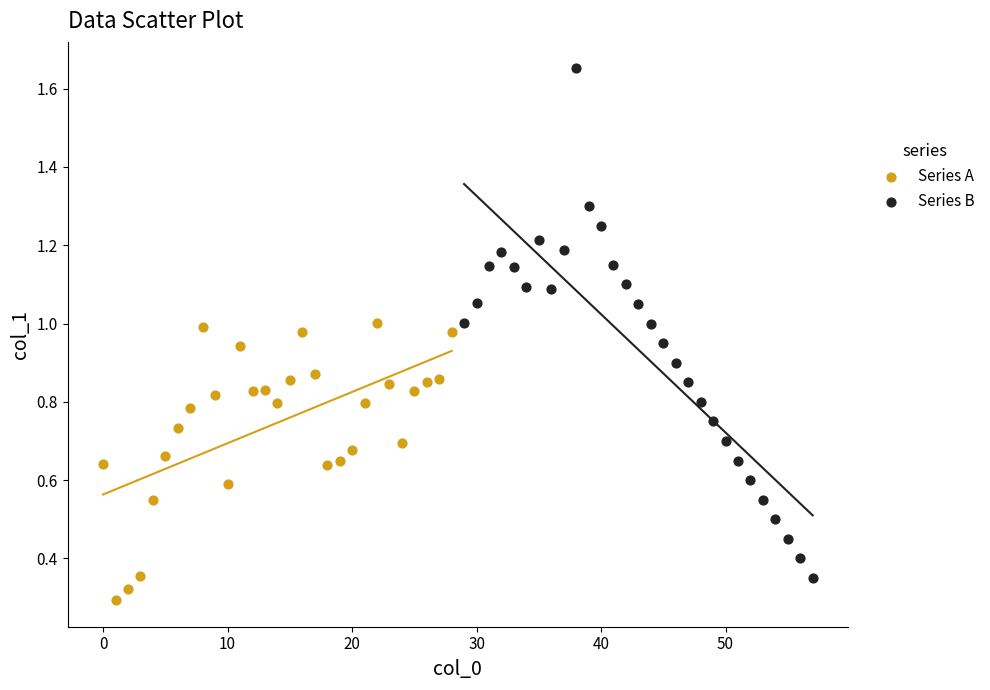

Which series reaches the minimum Y coordinate?

Series A